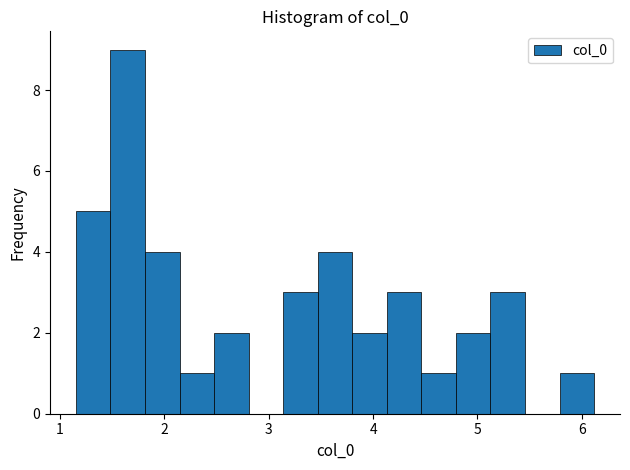

Read against the x-axis, roughly where is the centre of the tallest bar?

1.7